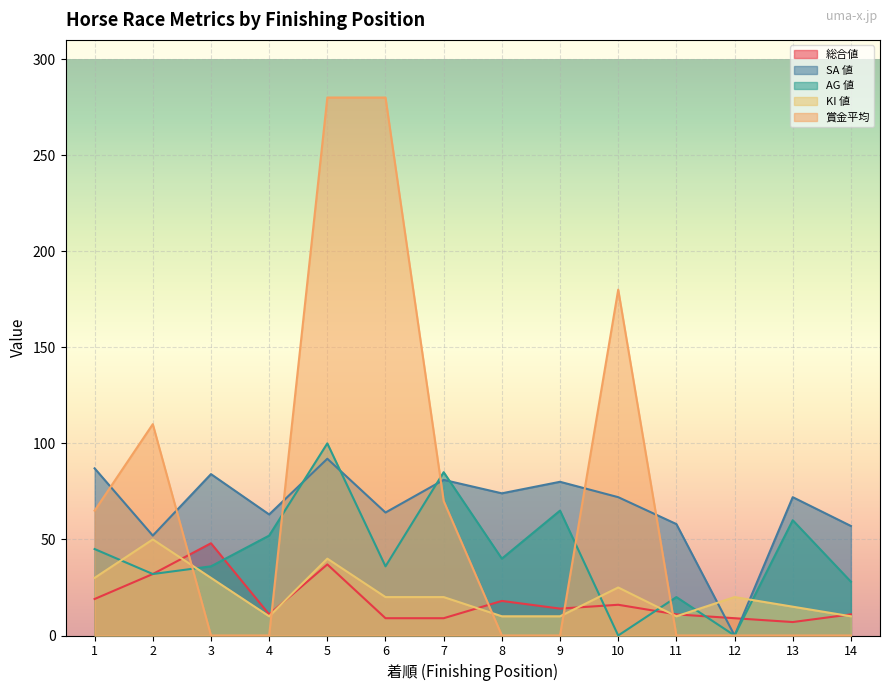

How many lines are shown in the chart?

5